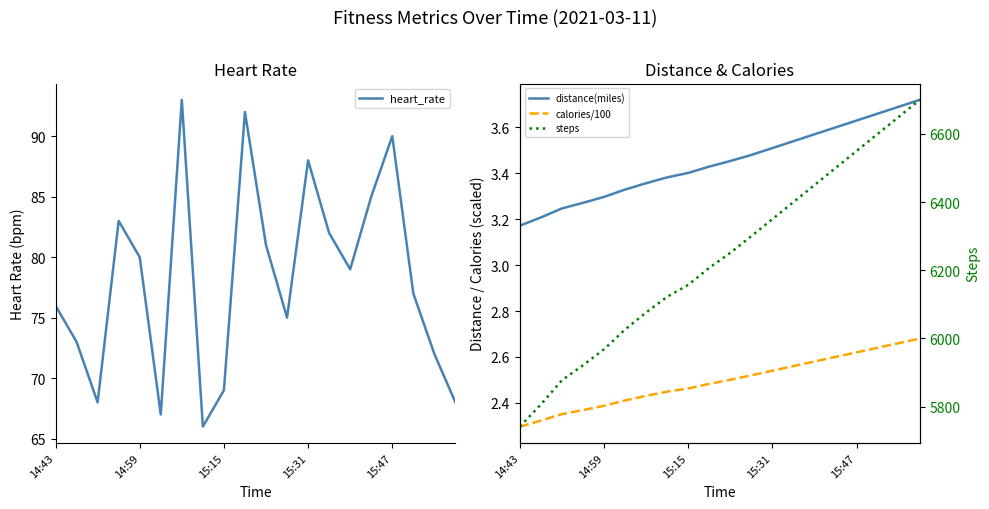

Which series has the largest range (max minus min)?

steps